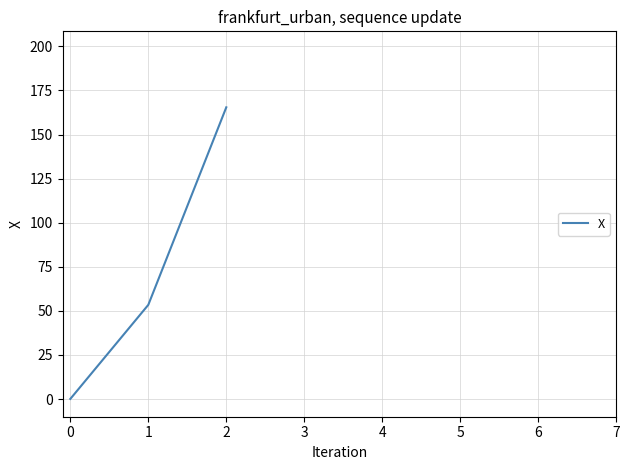

Count the number of values greater than 53.

2